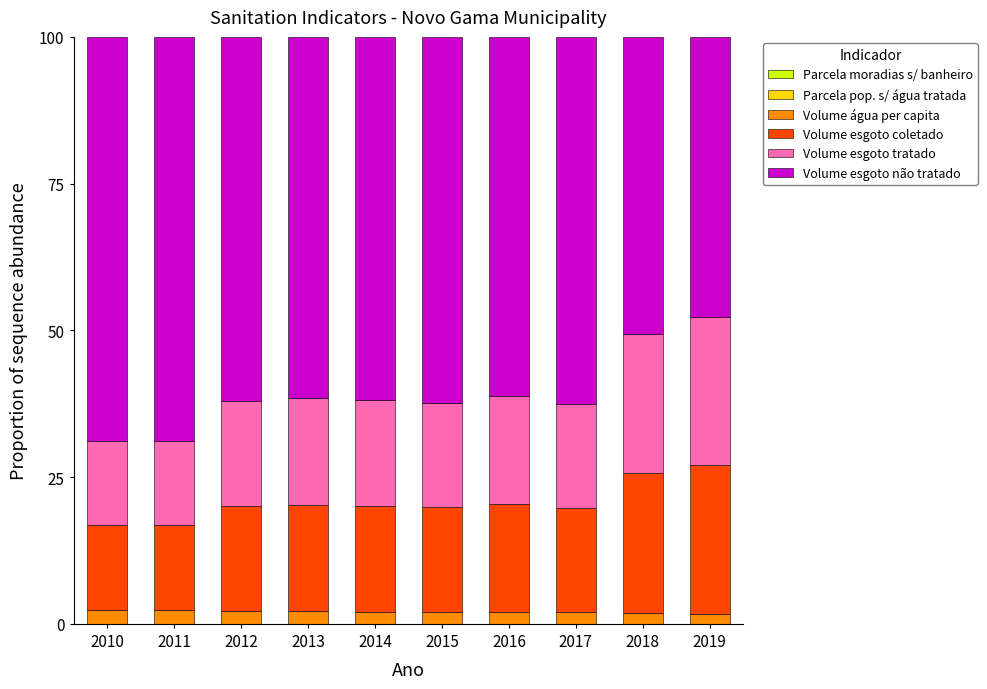

Are the bars horizontal?

No